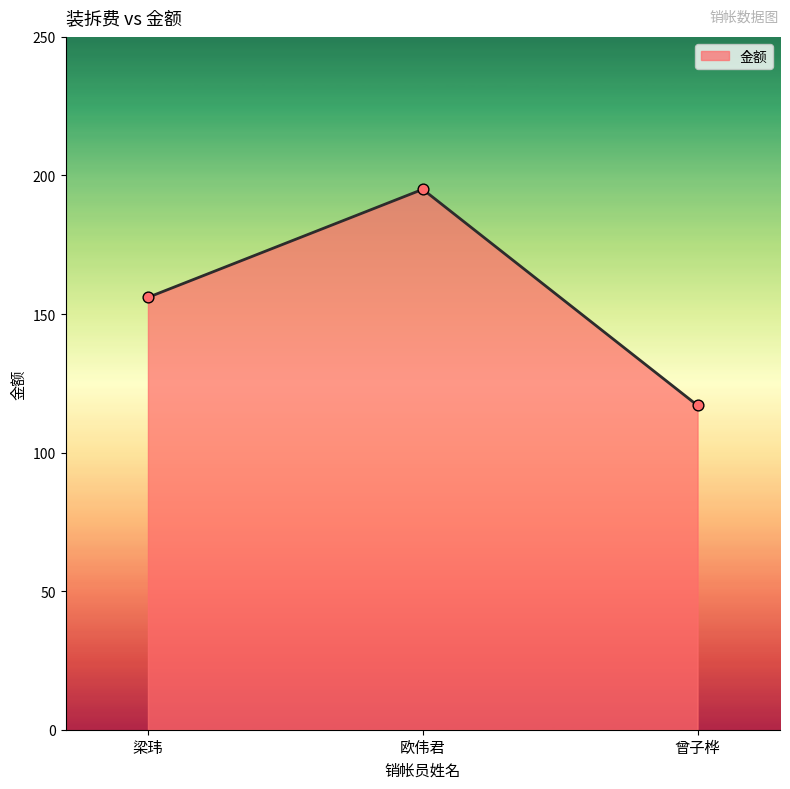

Which has a higher value, 欧伟君 or 曾子桦?

欧伟君